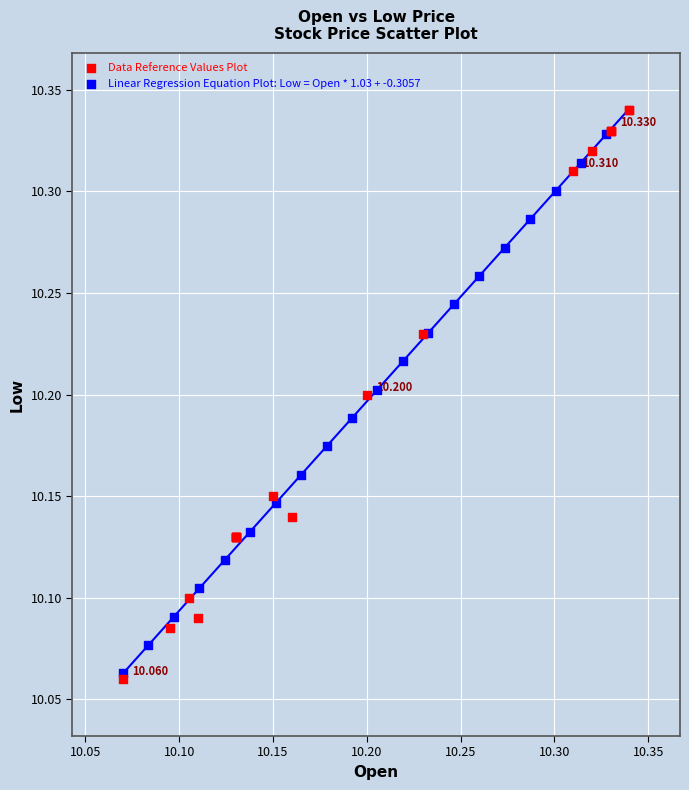

What are all the series names shown in the legend?

Data Reference Values Plot, Linear Regression Equation Plot: Low = Open * 1.03 + -0.3057